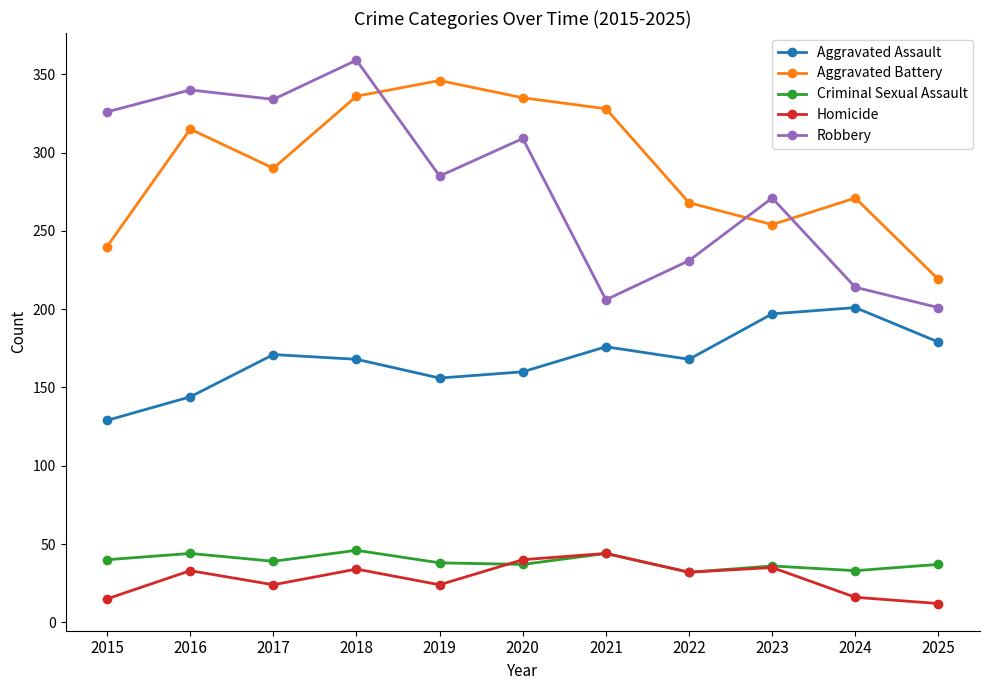

True or false: Aggravated Battery has more than 2 interior local peaks.

True